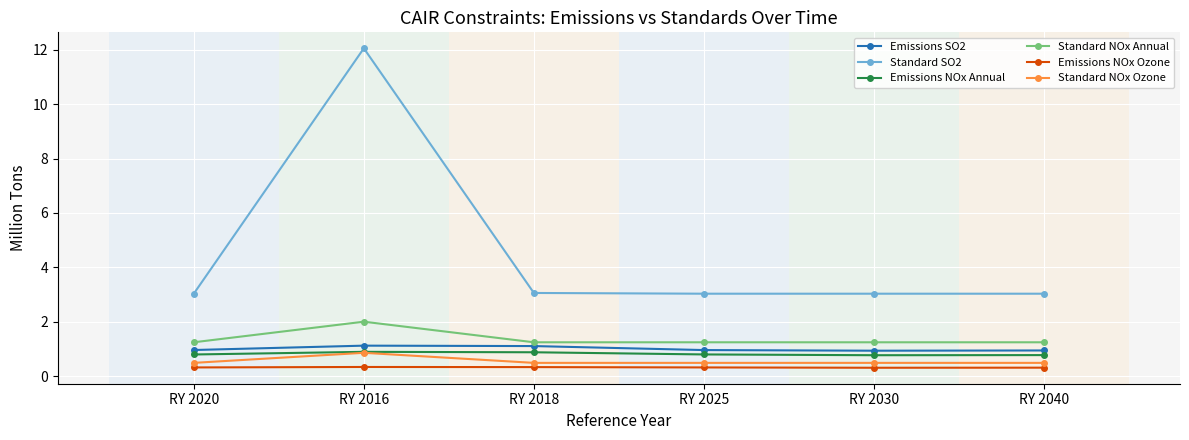

Does the chart have visible grid lines?

Yes